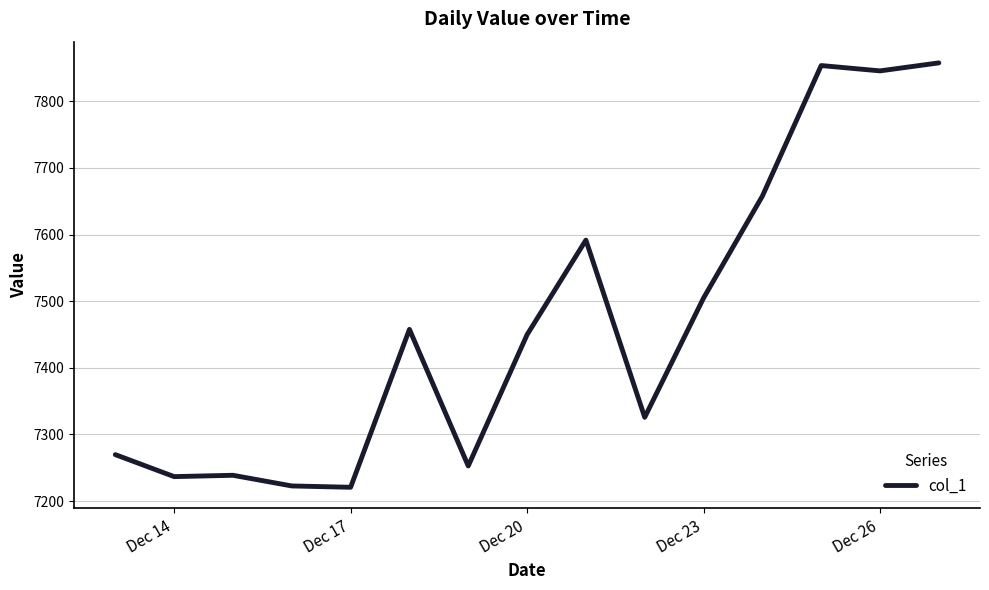

How many lines are shown in the chart?

1